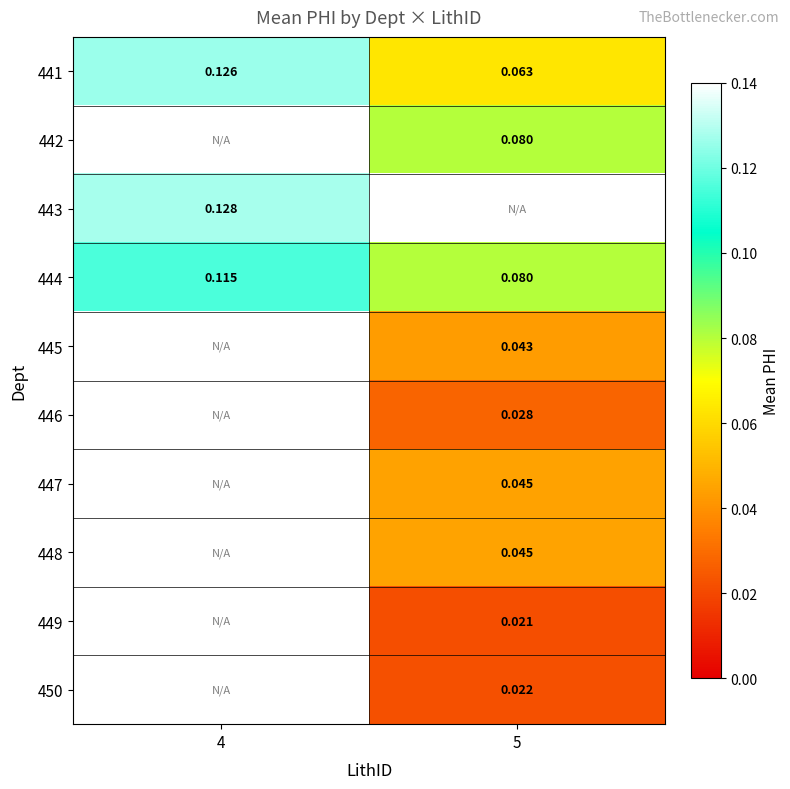

Is the value of 449 at 5 greater than the value of 447 at 5?

No